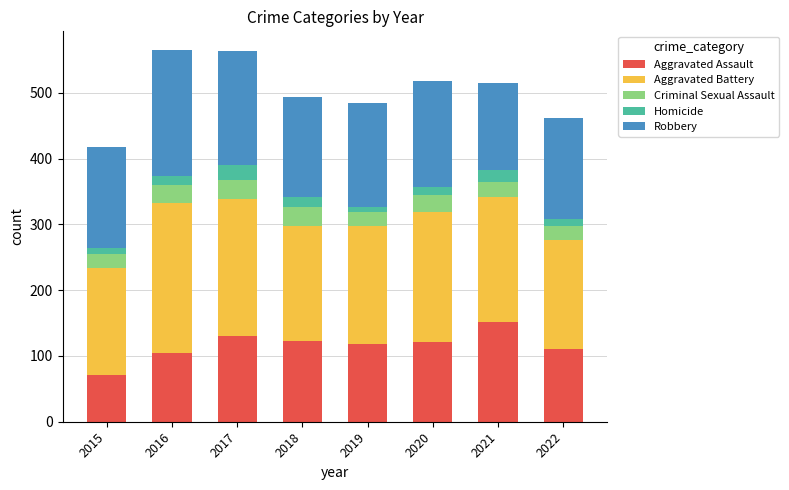

What is the approximate value of Aggravated Assault at 2018?

122